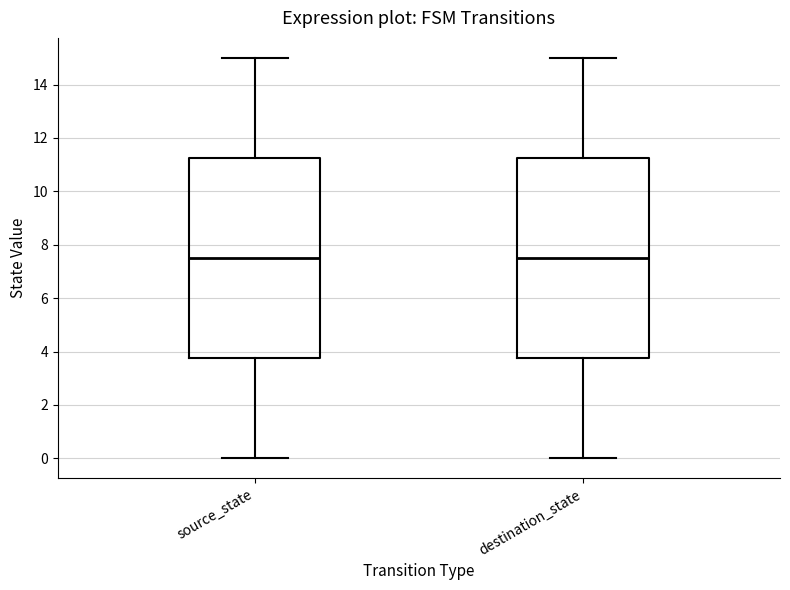

Reading left to right, transcribe this box plot: for each box, give where its median line is, the range the box spans, and where its two whiskers end, as read against the y-axis. The values are not printed on the chart, so give them approximately, as read against the axis.

source_state: median 7.6, box 3.8 to 11.2, whiskers 0.0 to 15.0
destination_state: median 7.6, box 3.8 to 11.2, whiskers 0.0 to 15.0